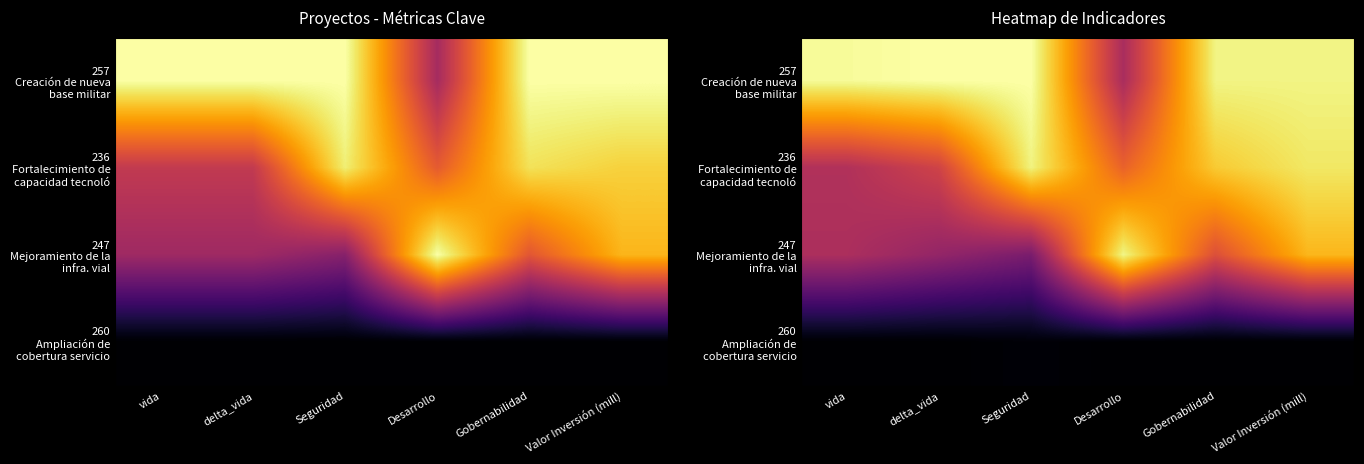

The 236 Fortalecimiento de capacidad tecnoló series shows 0.1 at vida. True or false?

False